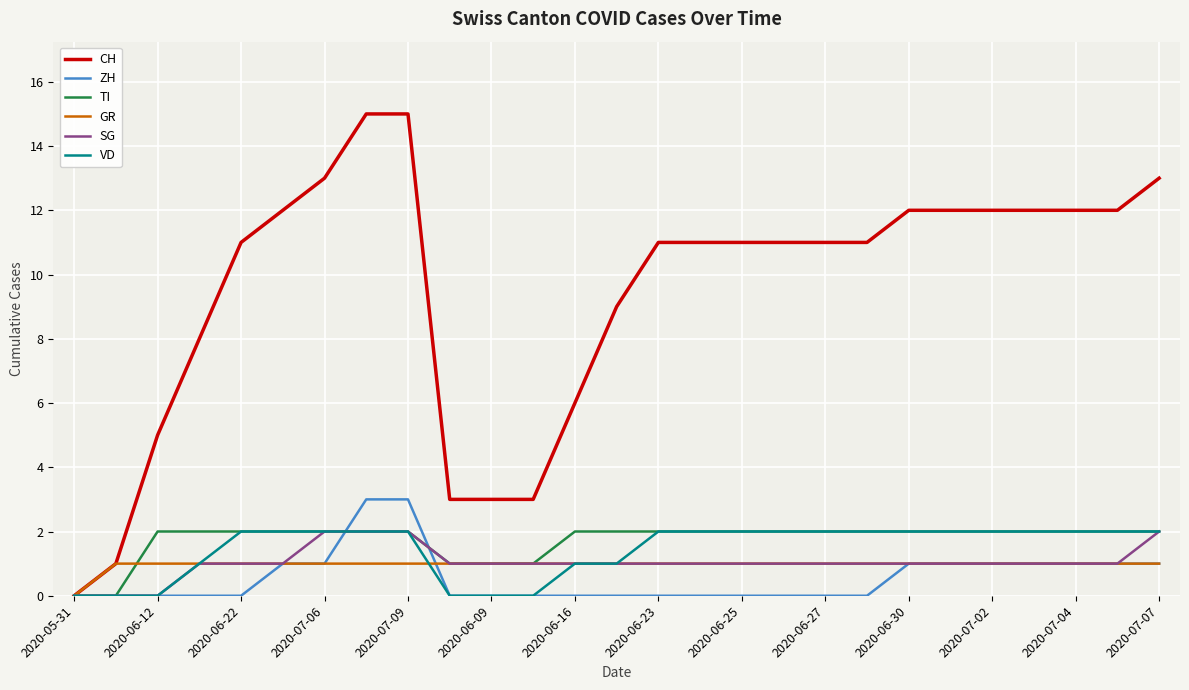

Which series has the largest total across all categories?

CH